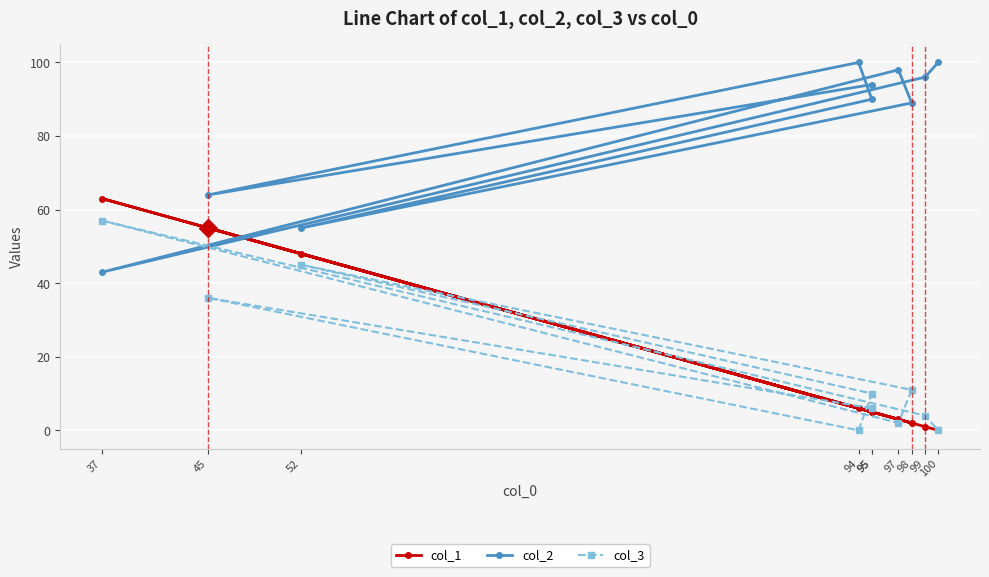

Is it true that col_2 equals 89 at 98?

True